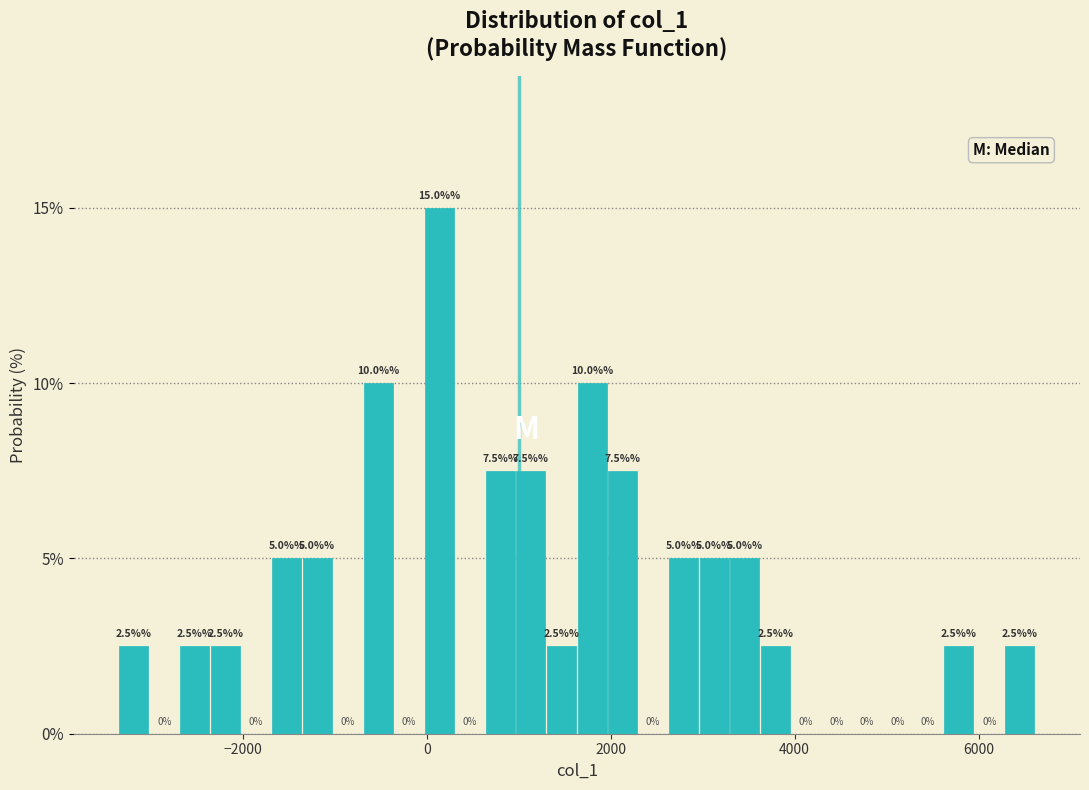

Read against the x-axis, roughly where is the centre of the tallest bar?

200